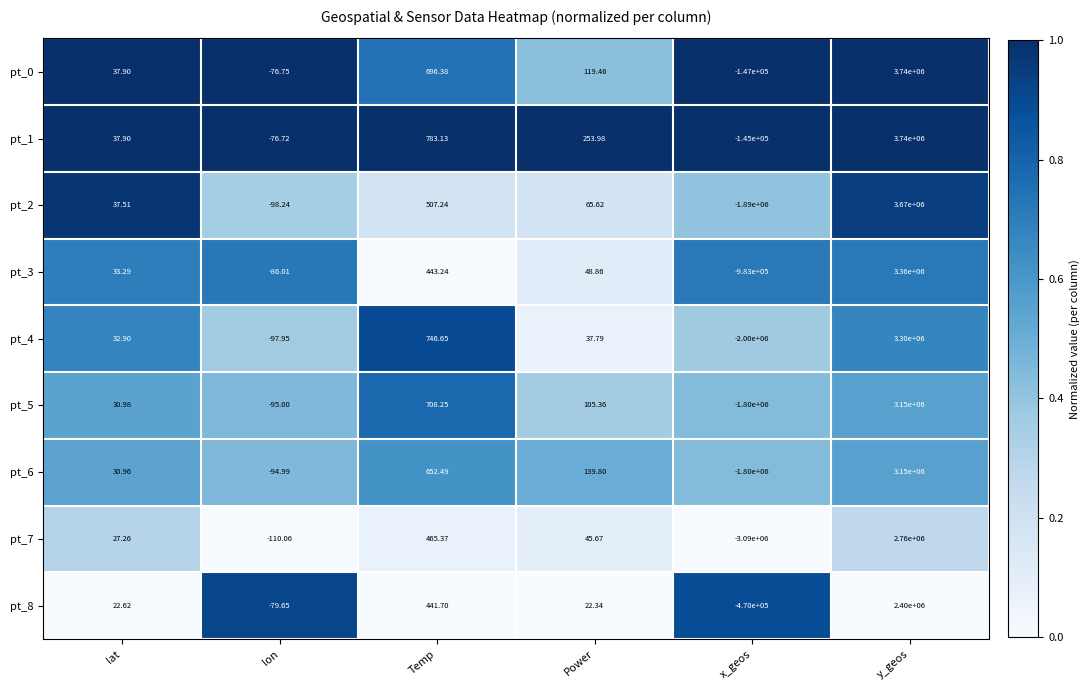

Which category has the lowest value in the pt_2 series?

x_geos